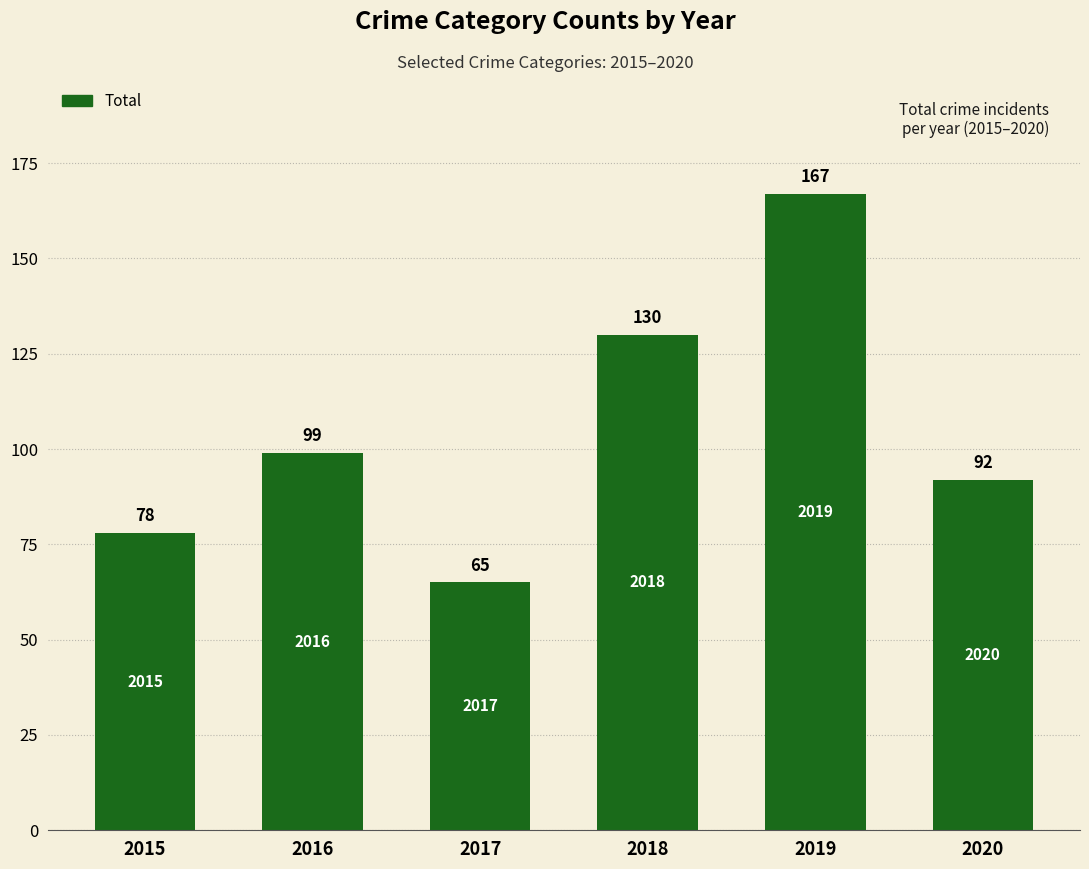

What is the average value?

105